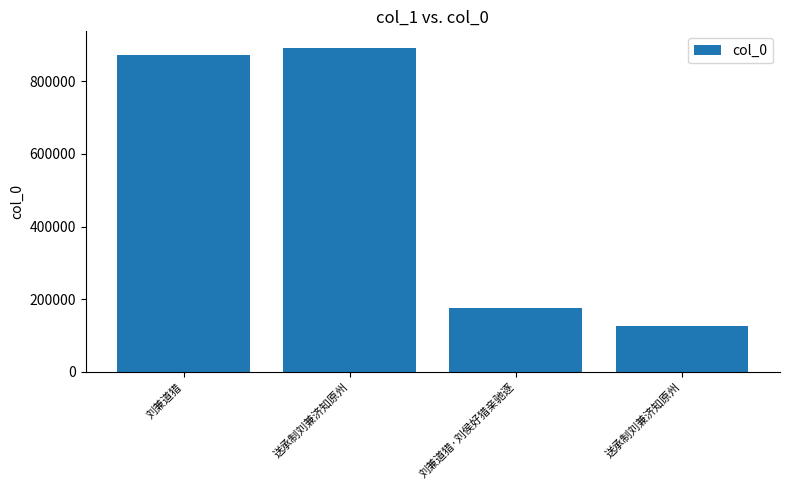

What is the label of the 1st bar from the right?

送承制刘兼济知原州